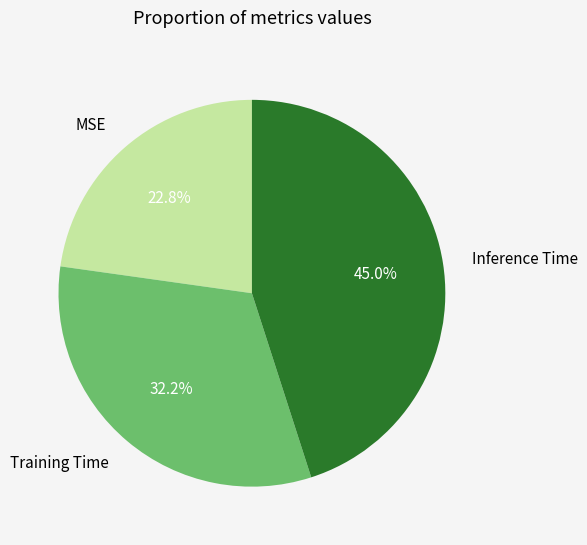

Count the number of slices in the pie.

3